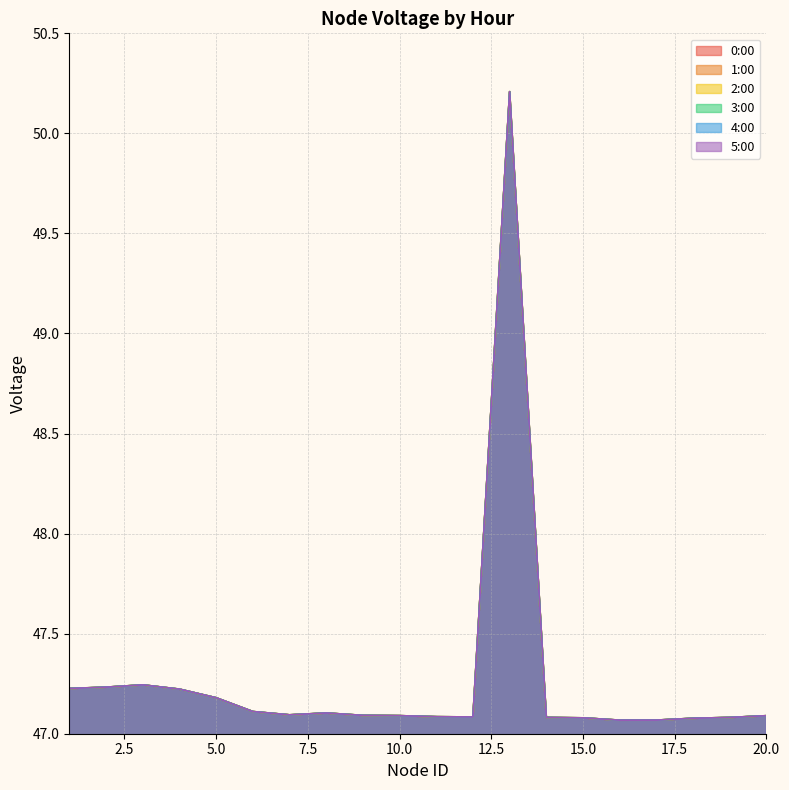

What are all the series names shown in the legend?

0:00, 1:00, 2:00, 3:00, 4:00, 5:00